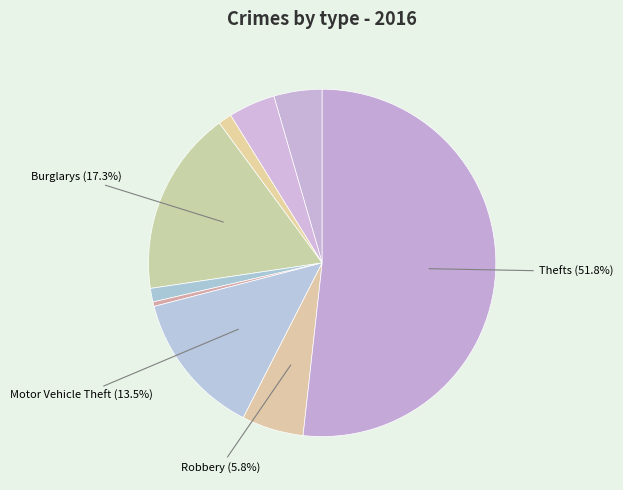

Count the number of slices in the pie.

9